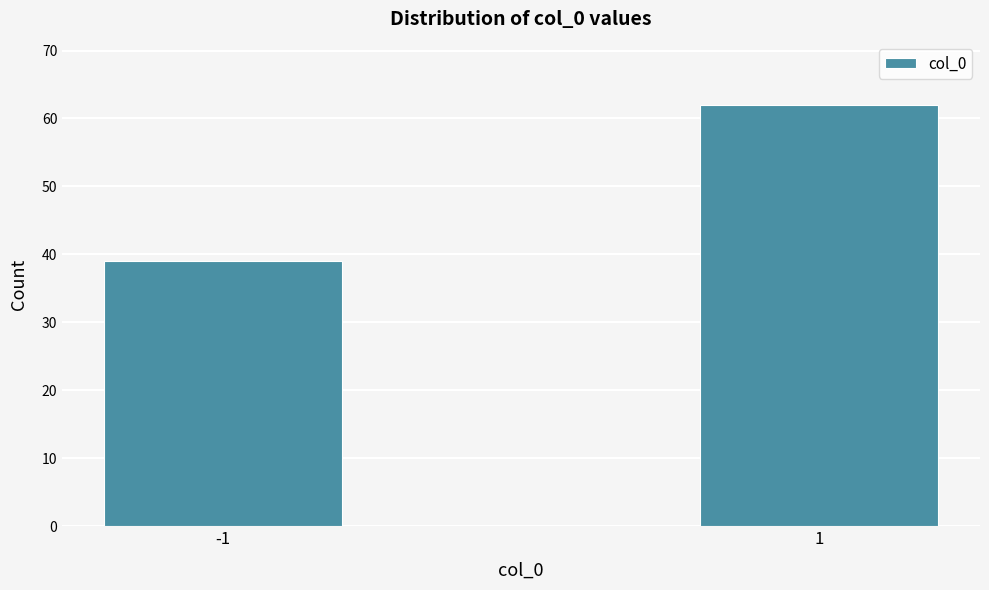

Reading left to right, transcribe all the data shown in this chart.

39	62